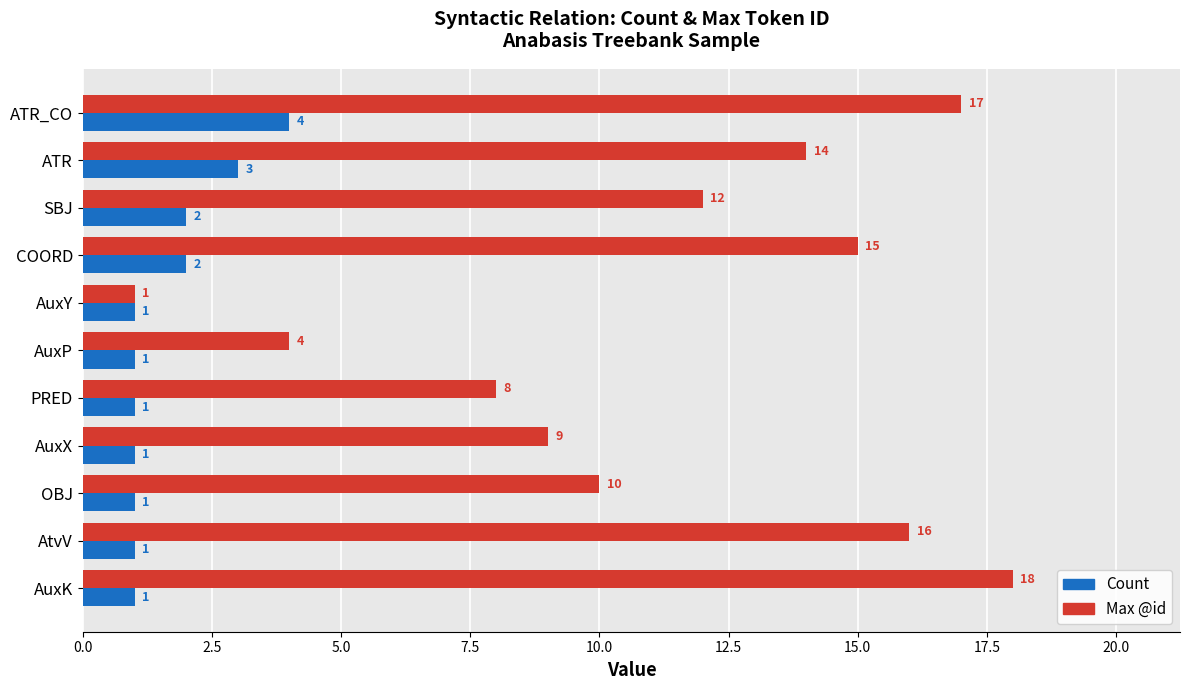

True or false: Count has a value of 1 at COORD.

False